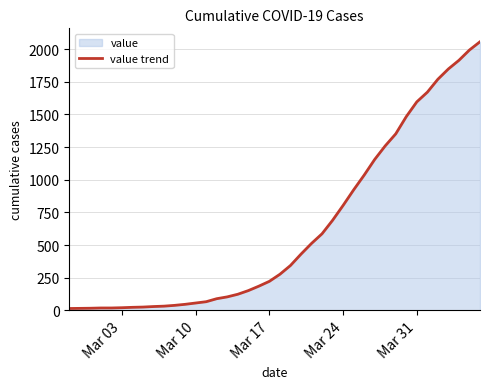

What is the greatest value displayed?

2056